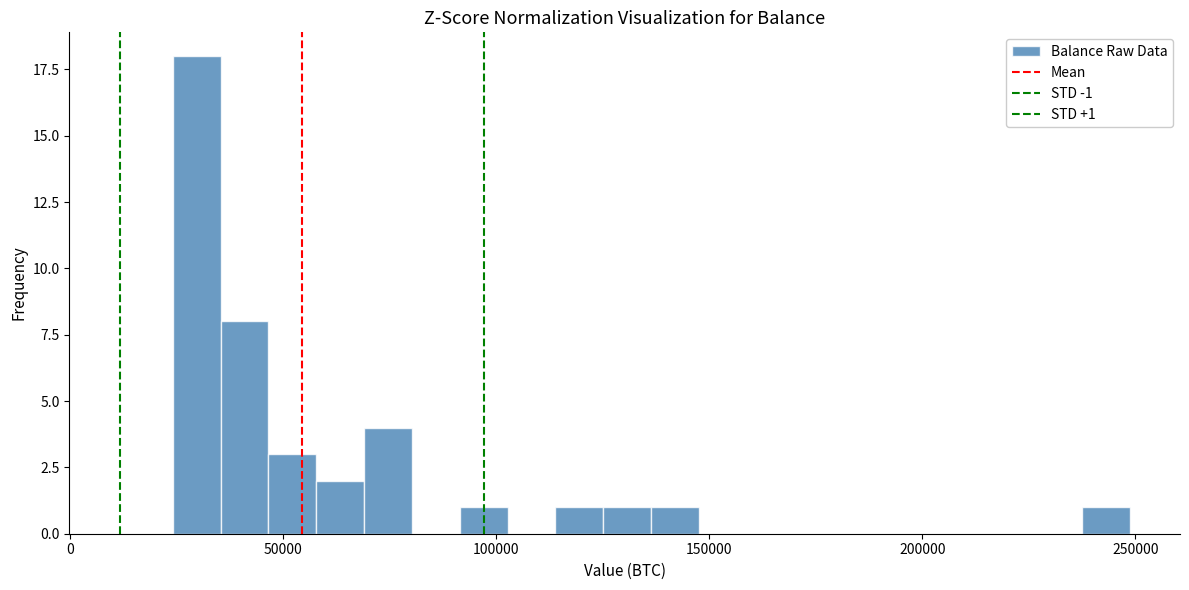

Read against the x-axis, roughly where is the centre of the tallest bar?

30000